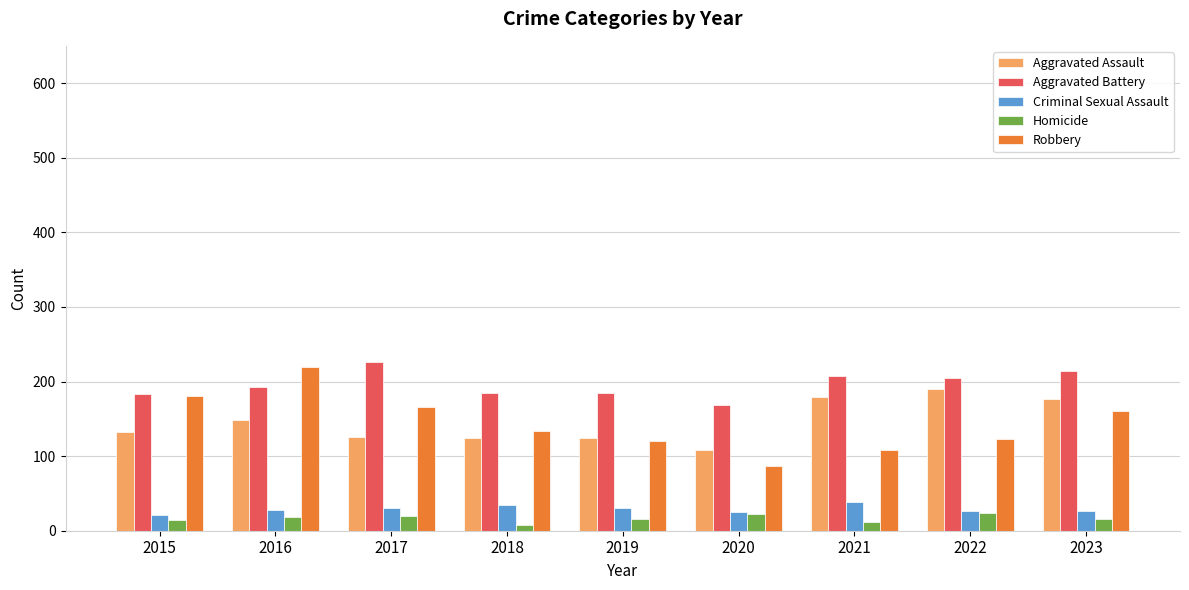

How many categories are shown in the chart?

9